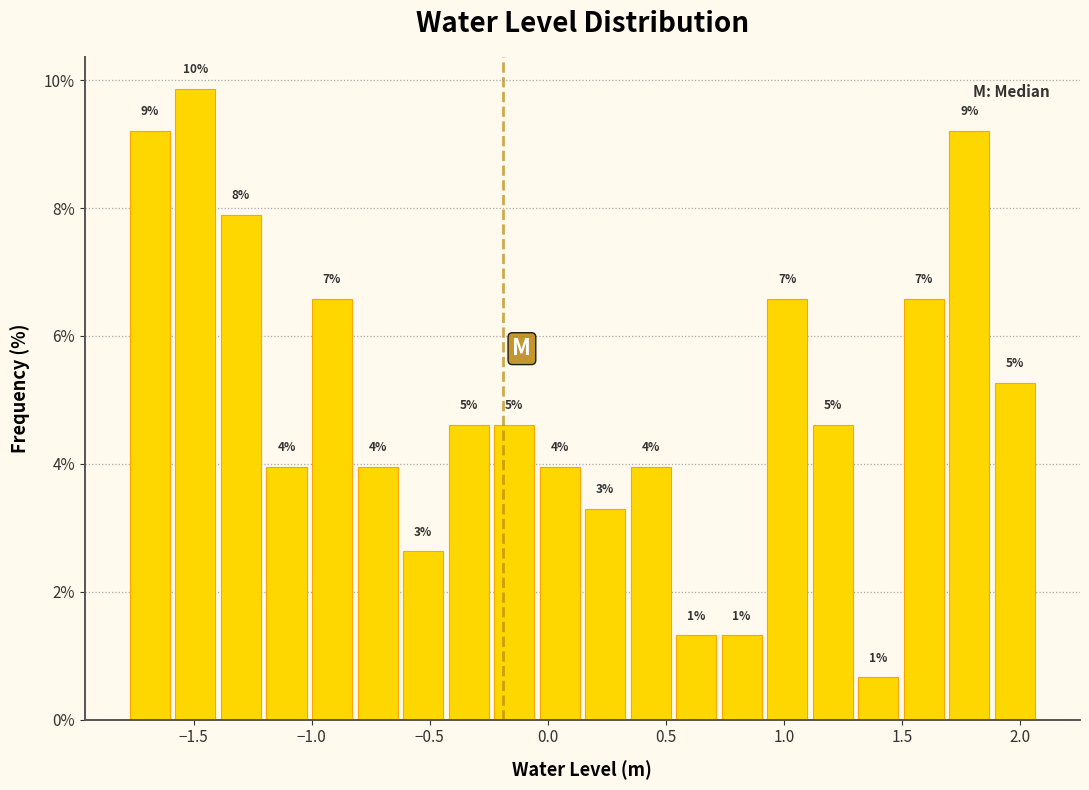

Around what value on the x-axis is the tallest bar? Give the approximate position of its centre, as read against the axis.

-1.50